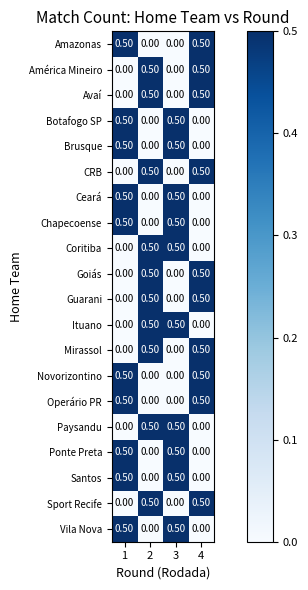

What is the sum of all Novorizontino values?

1.0